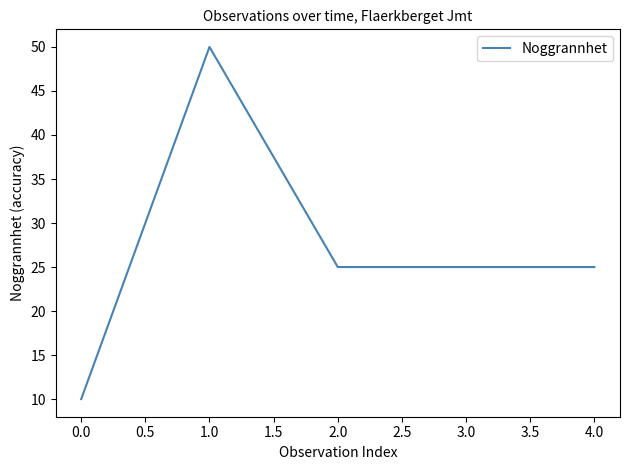

Reading left to right, what are all the values shown in this chart?

10	50	25	25	25